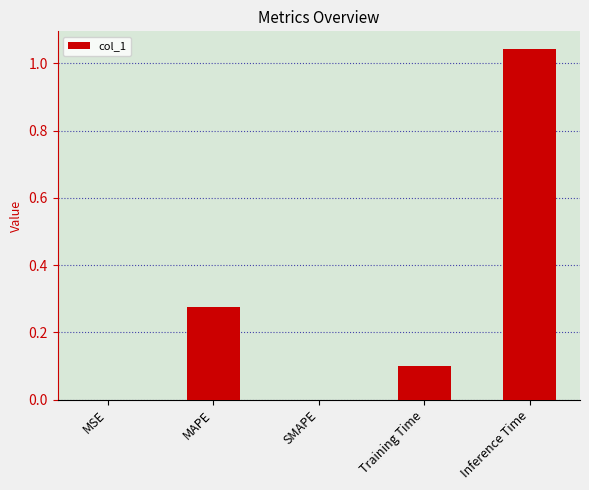

What is the sum of all values?

1.4